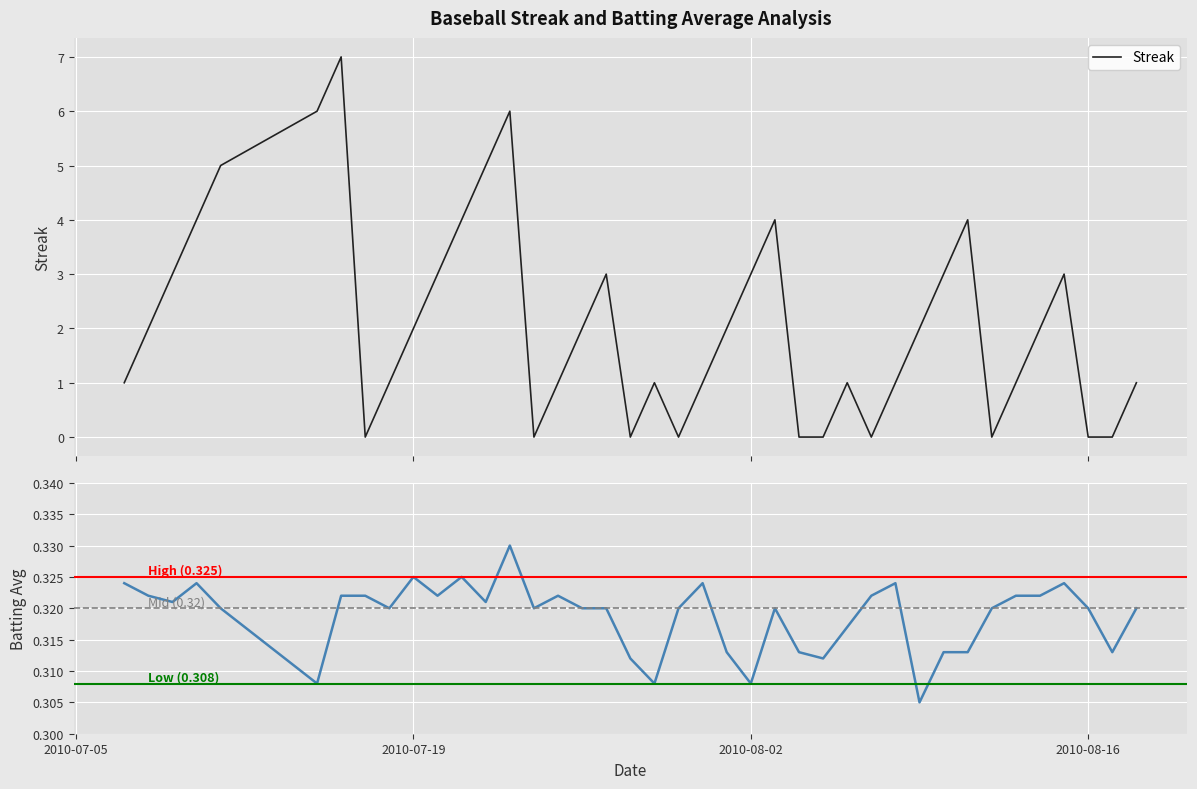

What is the lowest value of the batting_avg series?

0.3